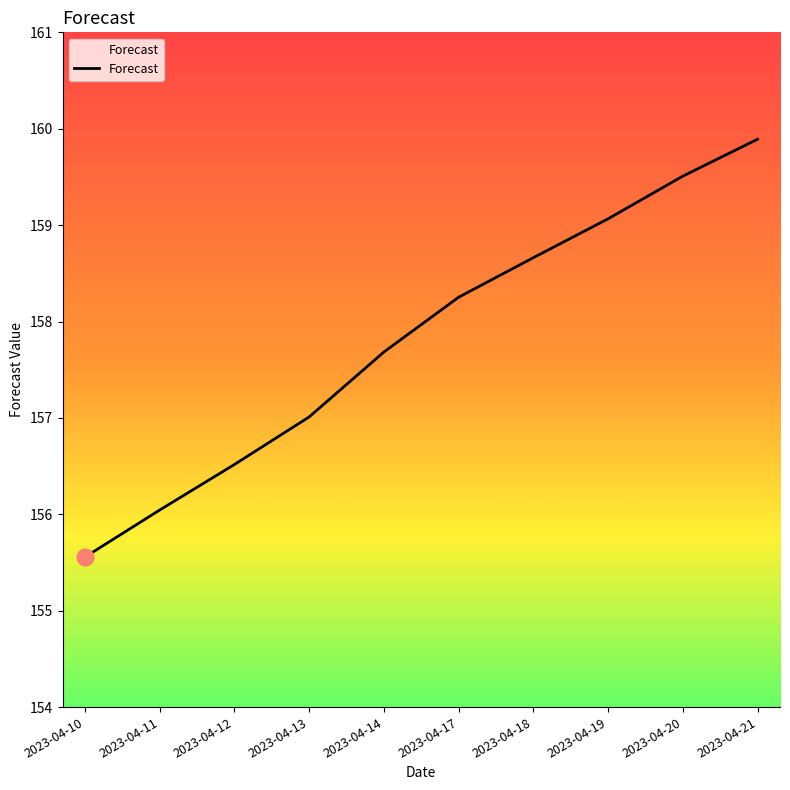

Is it true that the value at 2023-04-19 is 159.1?

True